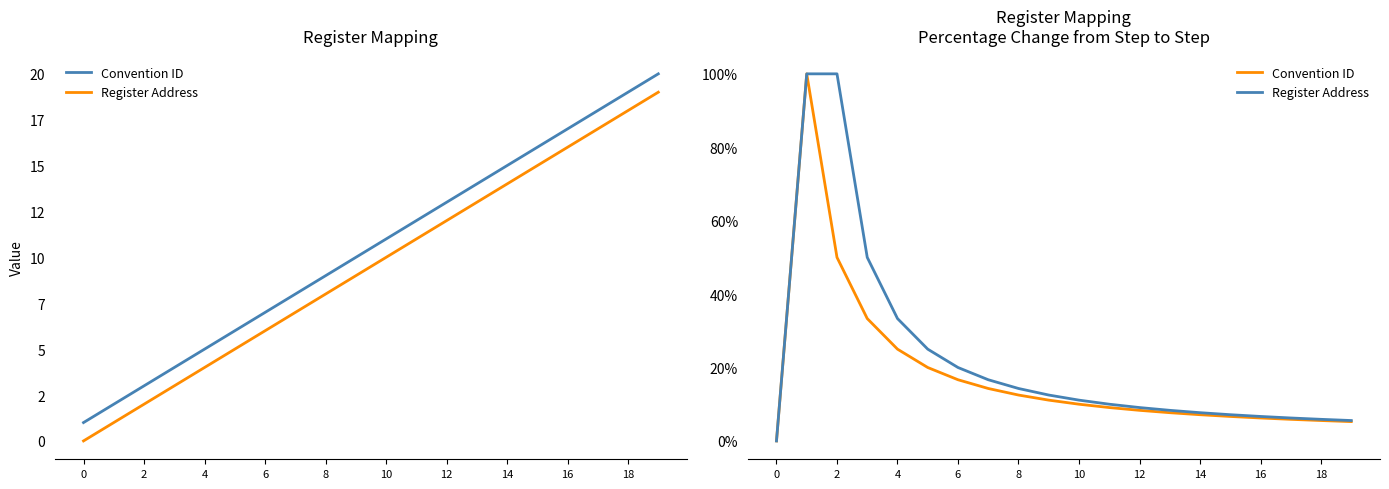

Between 12 and 17, which series saw the biggest shift?

Register Address